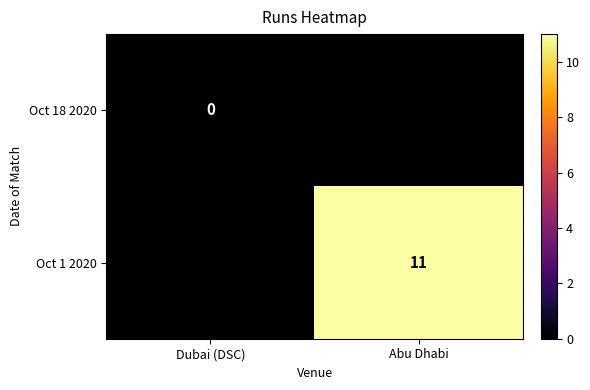

The value of Oct 1 2020 at Abu Dhabi is 11. True or false?

True